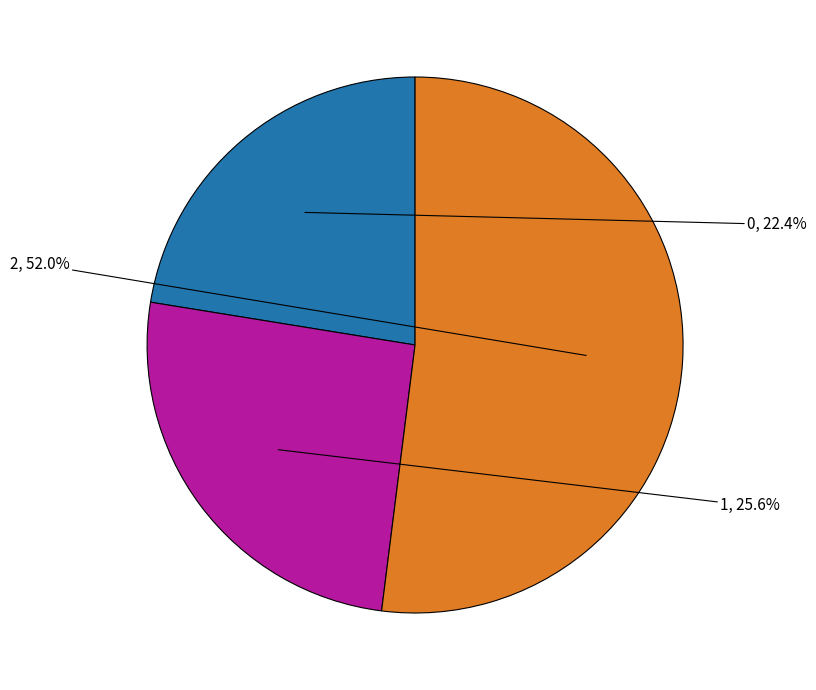

Is there a majority slice in this chart?

Yes